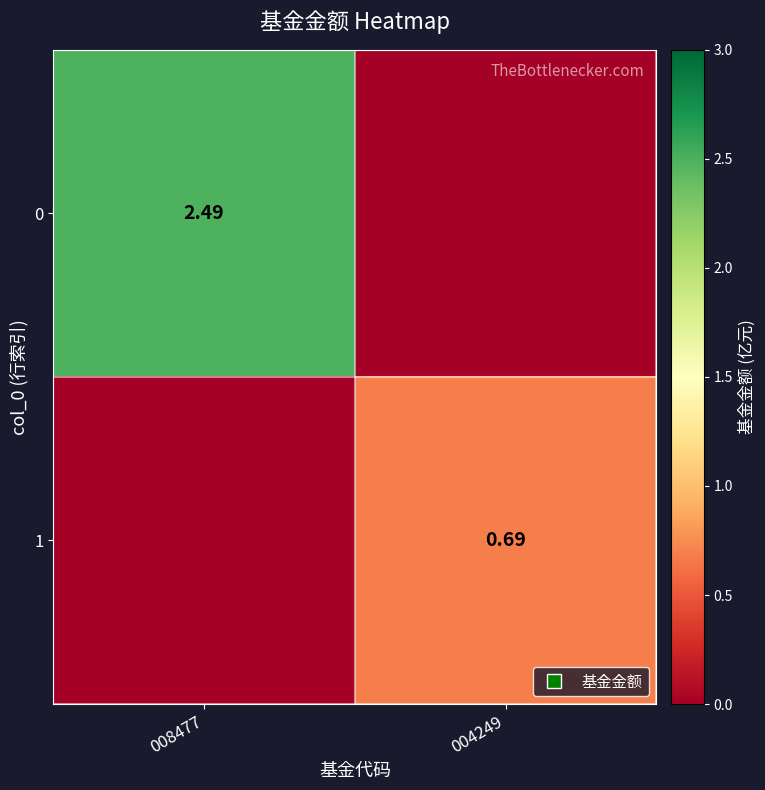

Count the 1 values in the range 0 to 1.

2